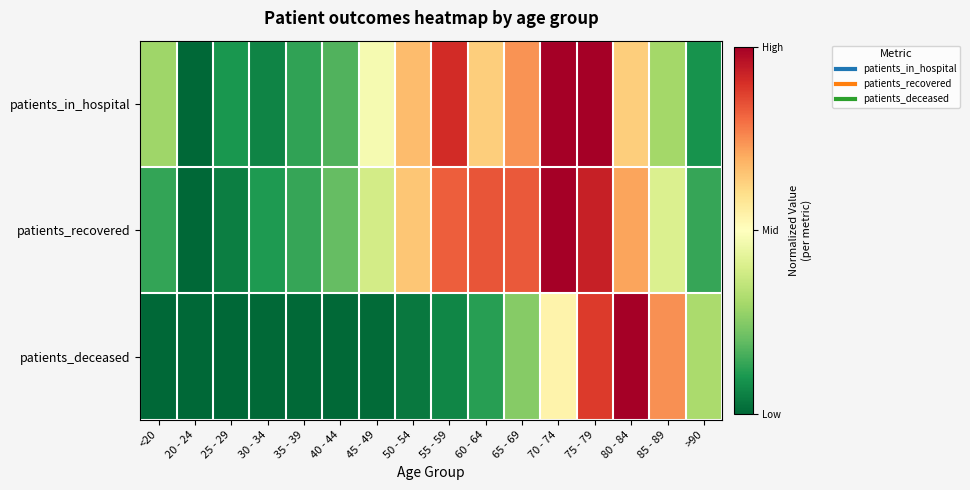

Which series changed the most between 45 - 49 and 75 - 79?

patients_deceased